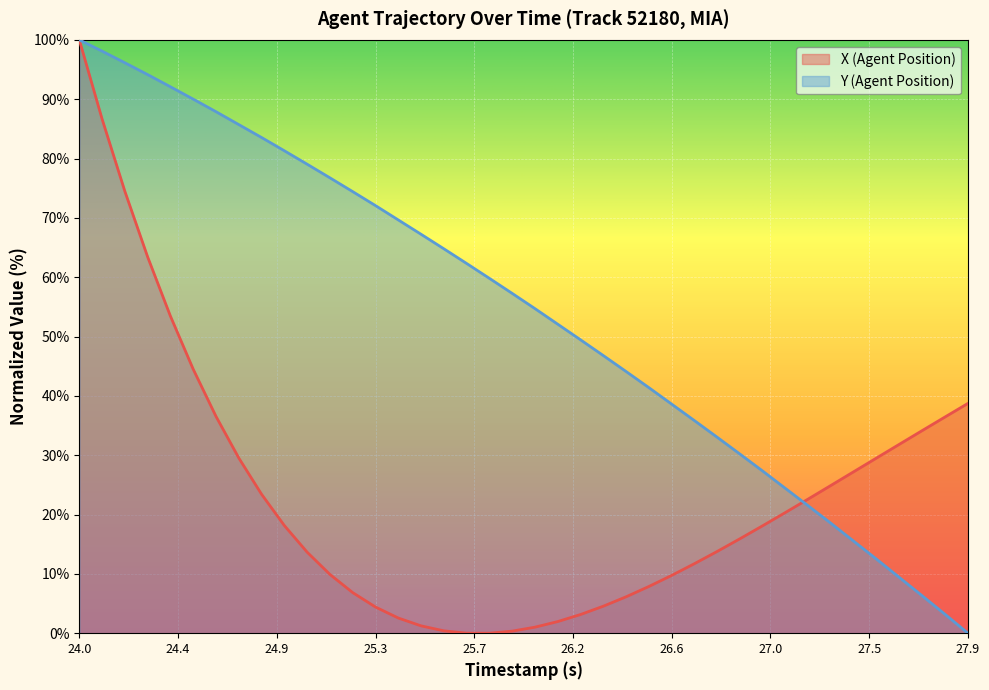

Reading left to right, list all the values displayed in this chart.

X (Agent Position): 100.0	86.7	74.5	63.4	53.4	44.5	36.5	29.5	23.4	18.1	13.7	9.9	6.8	4.4	2.6	1.2	0.4	0.0	0.0	0.4	1.0	2.0	3.2	4.6	6.1	7.9	9.7	11.7	13.8	15.9	18.1	20.4	22.6	24.9	27.2	29.6	31.9	34.2	36.5	38.7
Y (Agent Position): 100.0	98.1	96.1	94.1	92.1	90.0	87.9	85.7	83.5	81.3	79.0	76.7	74.4	72.1	69.6	67.2	64.8	62.3	59.8	57.3	54.7	52.1	49.4	46.8	44.1	41.4	38.6	35.8	33.0	30.2	27.3	24.4	21.4	18.5	15.5	12.4	9.4	6.3	3.2	0.0